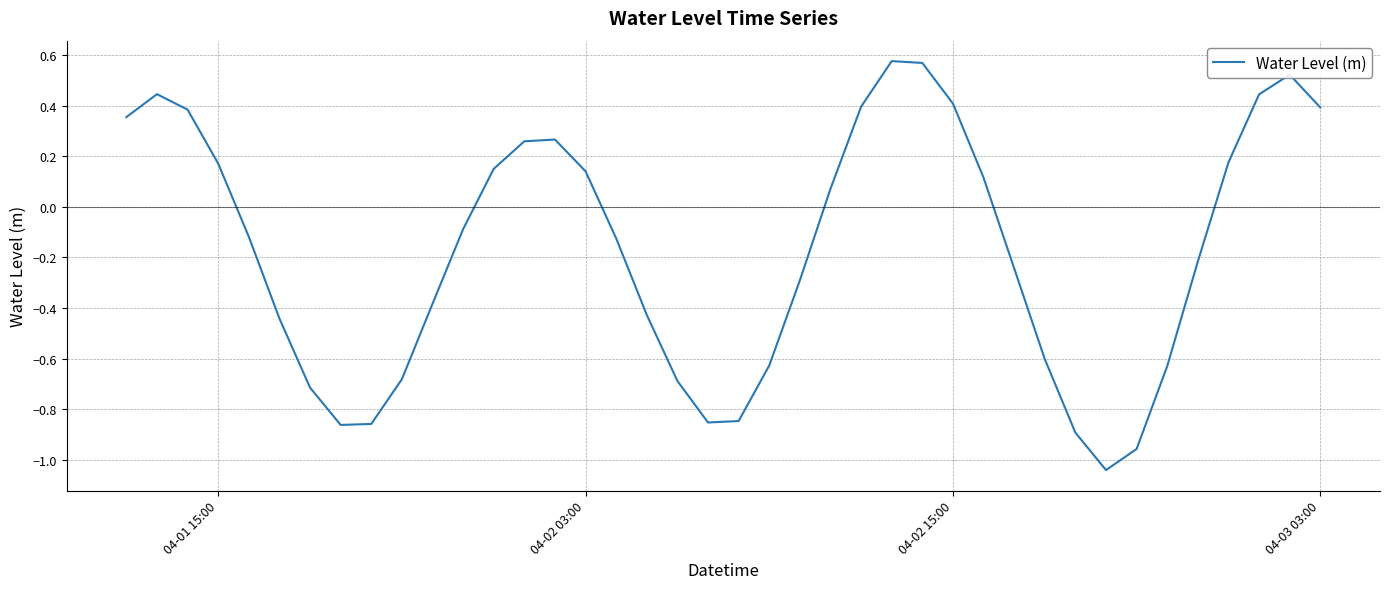

True or false: there are more than 0 points higher than both neighbors.

True